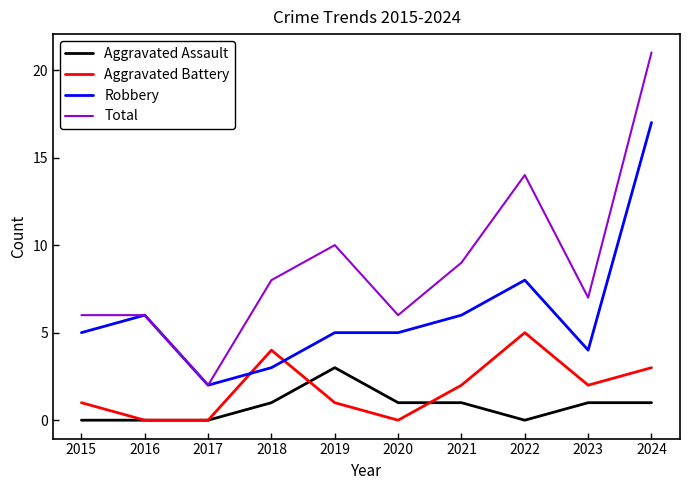

Is the value of Aggravated Assault at 2018 greater than the value of Robbery at 2019?

No